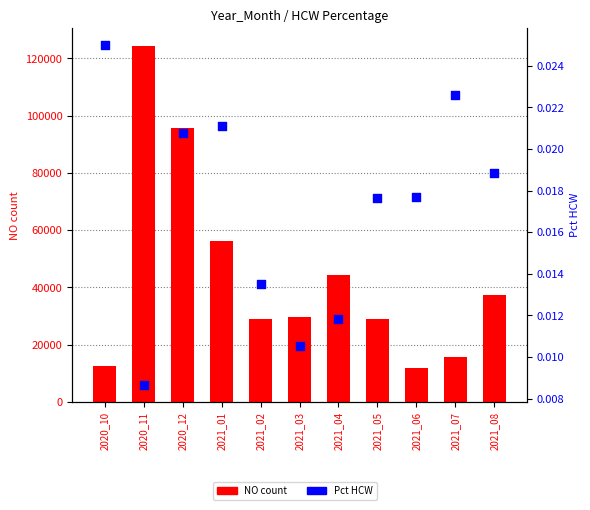

At how many categories does at least one series exceed 8702?

11